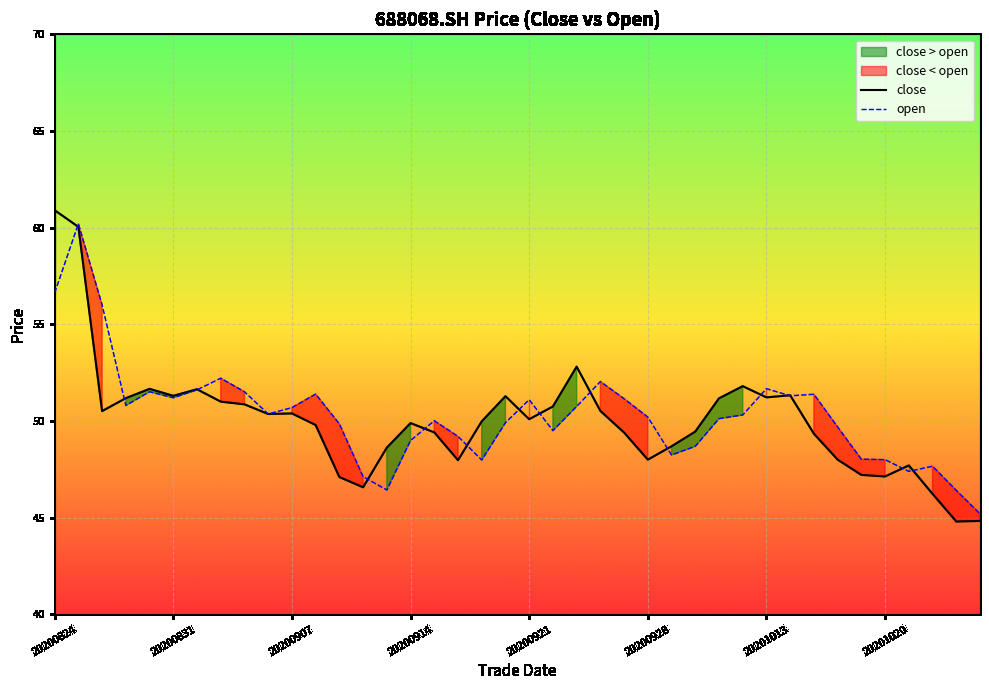

True or false: close has more than 2 points higher than both neighbors.

True